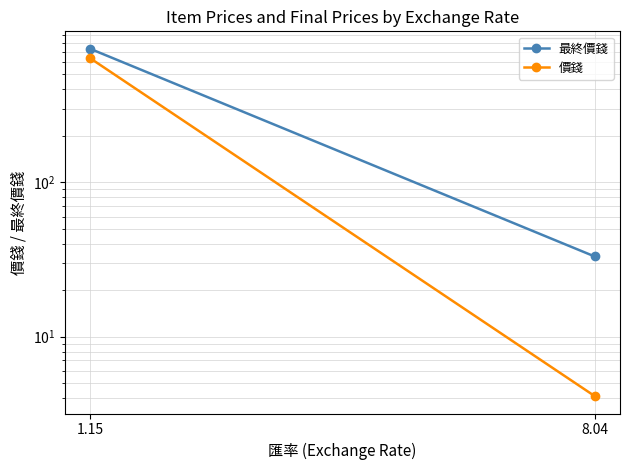

What is the average value of the 最終價錢 series?

383.9